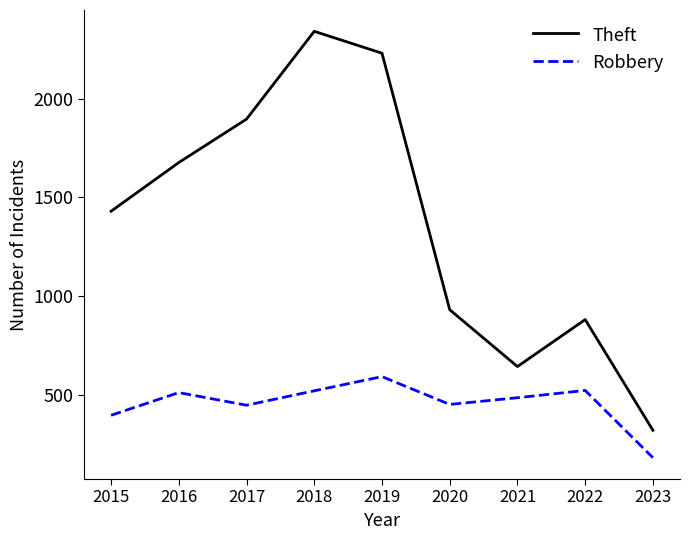

What is the difference between the highest and lowest values at 2016?

1166